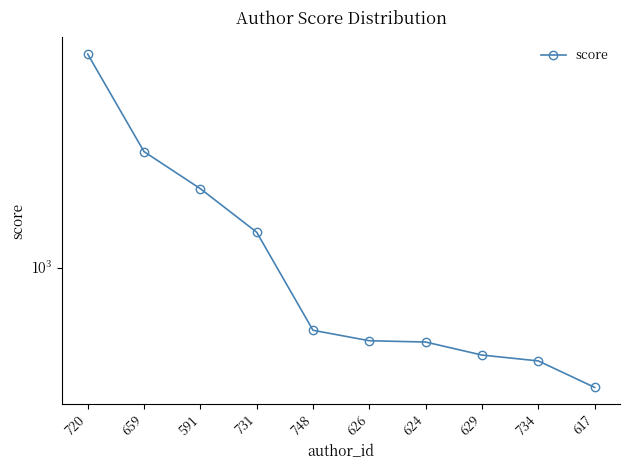

What is the label of the 8th point from the right?

591